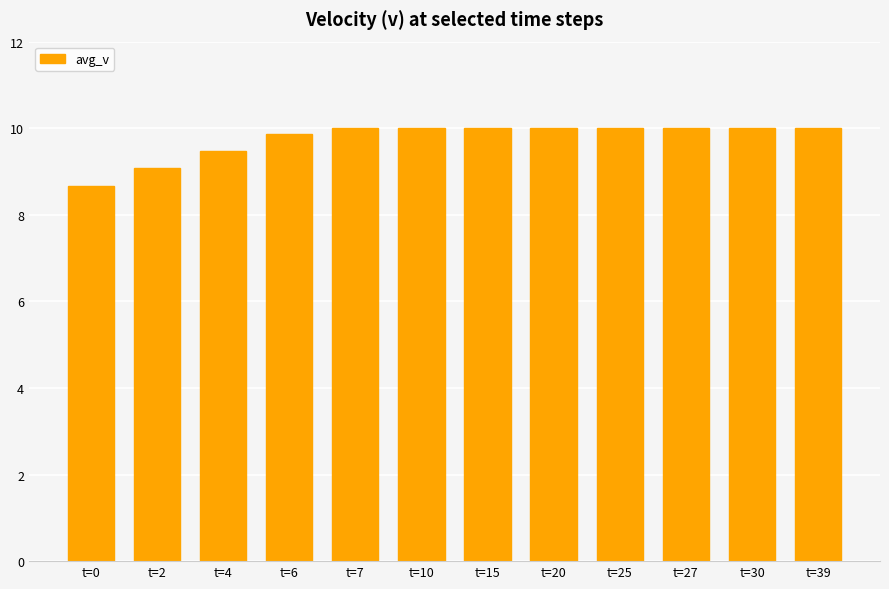

What is the maximum value shown in the chart?

10.0